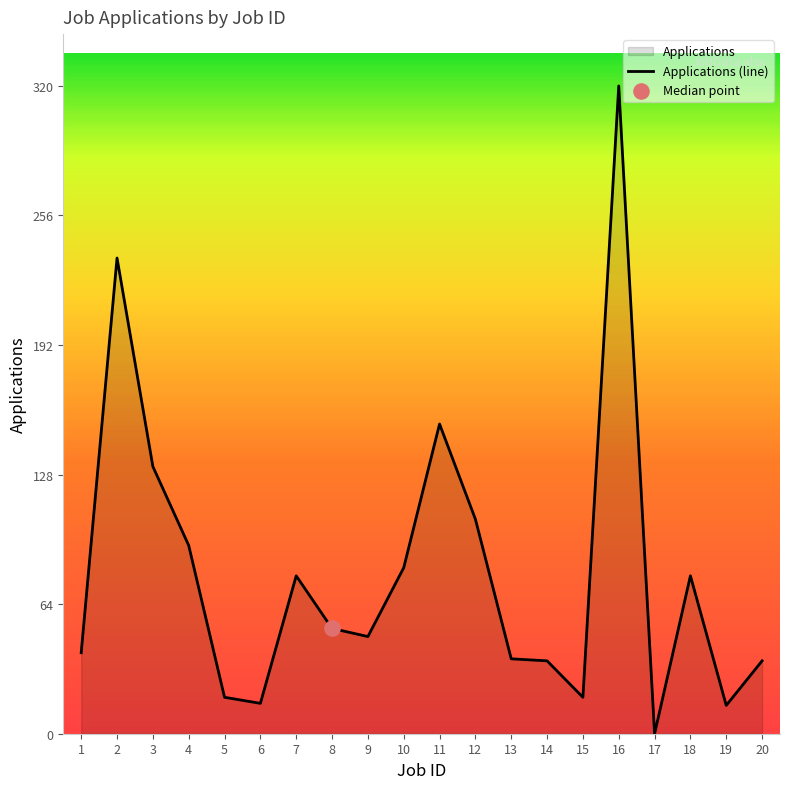

What is the ratio of the value at 18 to the value at 3?

0.6